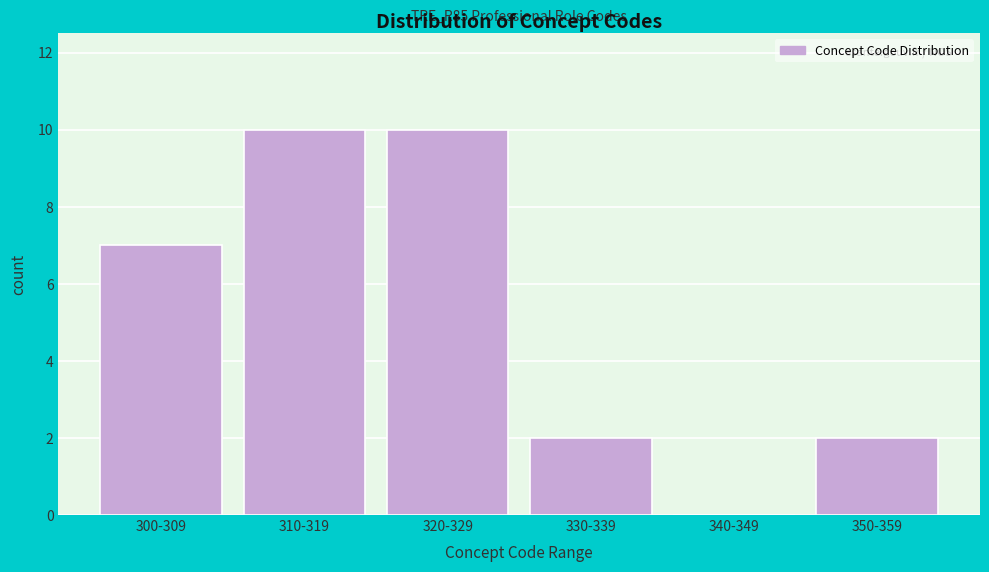

Reading left to right, transcribe all the data shown in this chart.

300-309=7	310-319=10	320-329=10	330-339=2	340-349=0	350-359=2